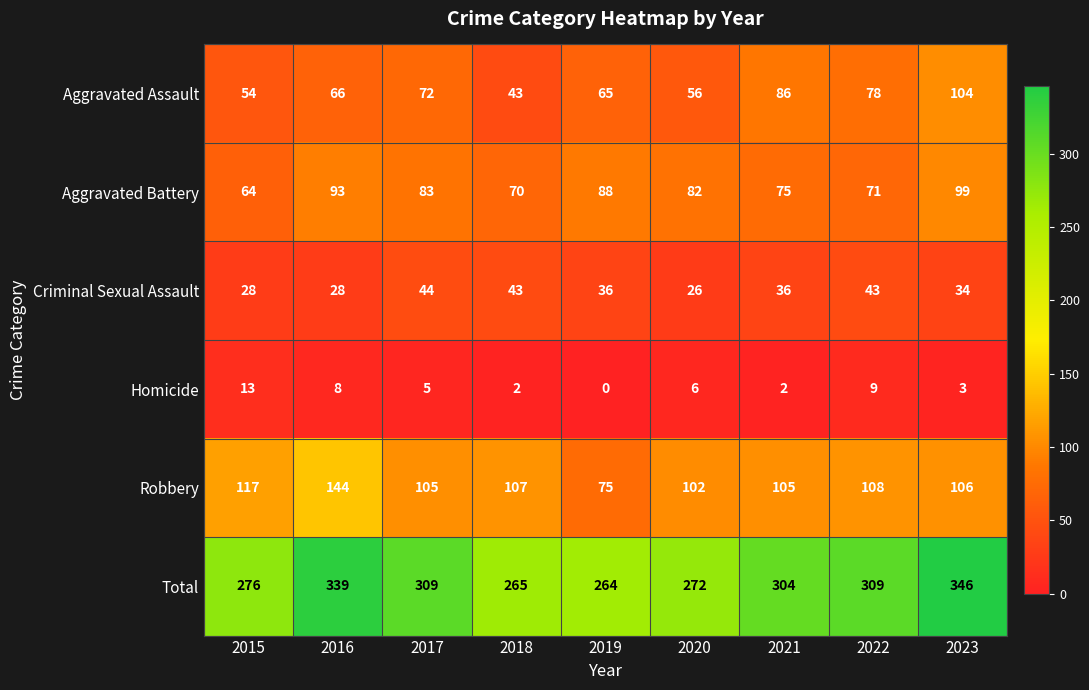

At which label is Aggravated Assault closest to 73?

2017